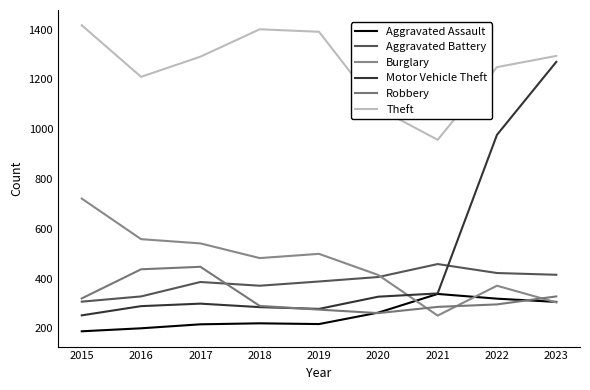

In Robbery, how many points are higher than both neighbors (excluding endpoints)?

1